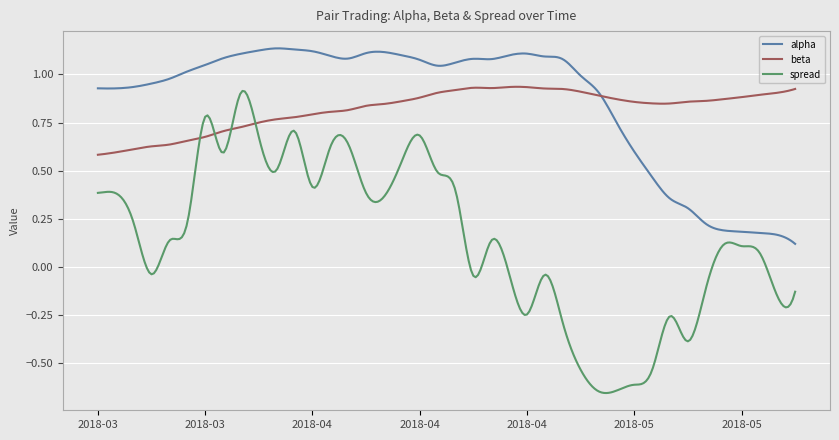

How many categories are shown in the chart?

300